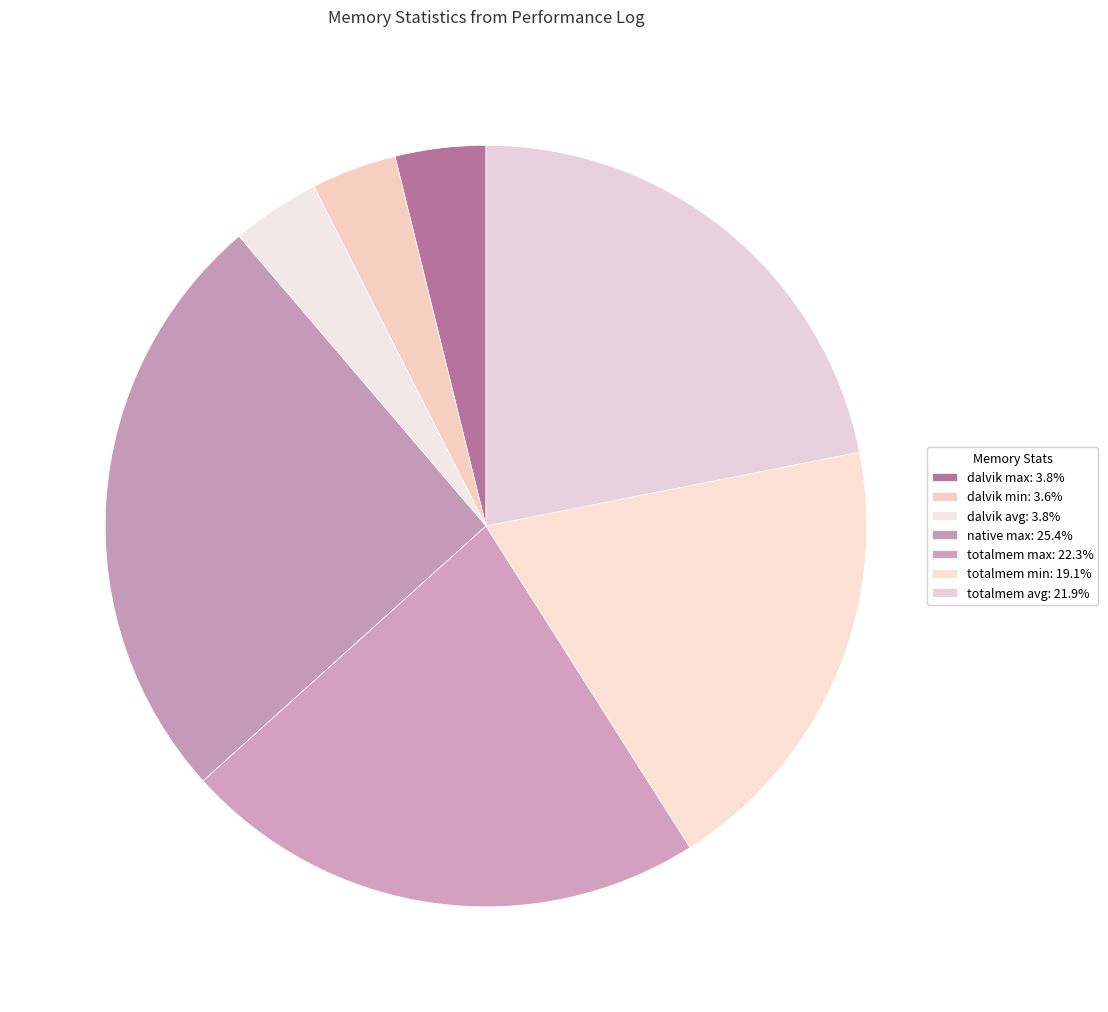

Count the number of slices in the pie.

7